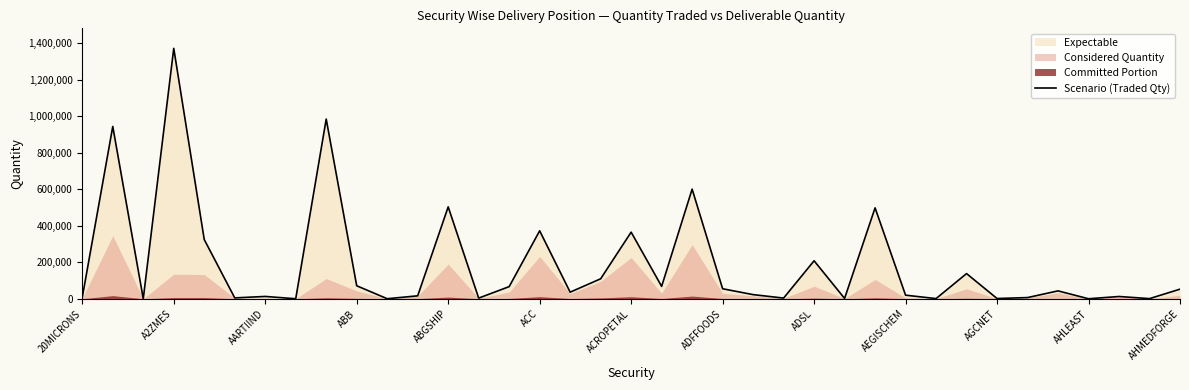

True or false: the data shows 836 at 35.

True